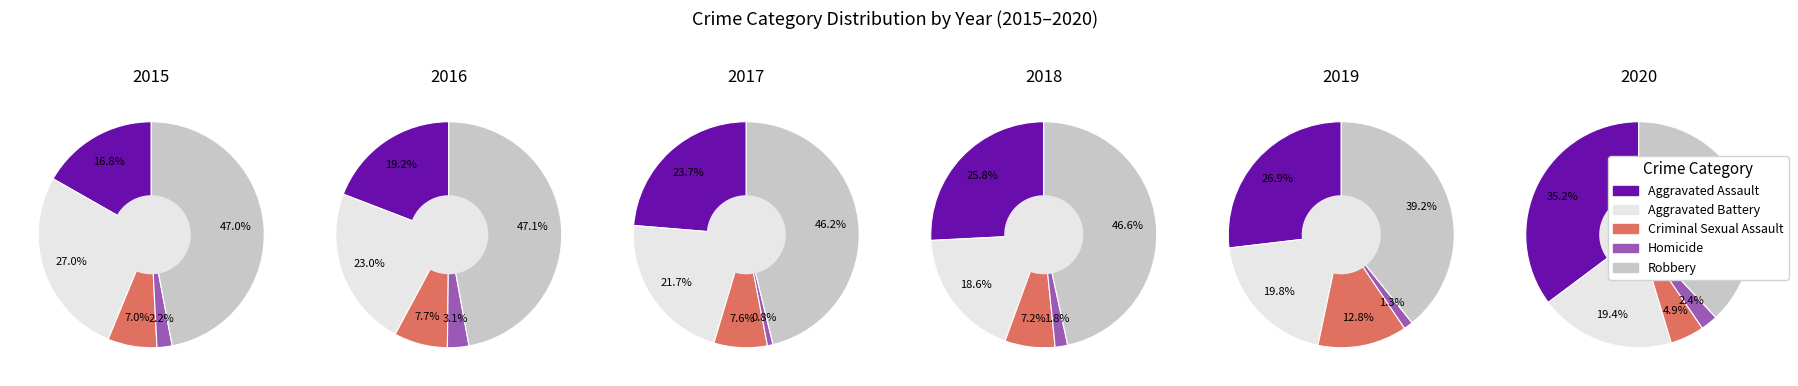

Which slice is the smallest?

Homicide